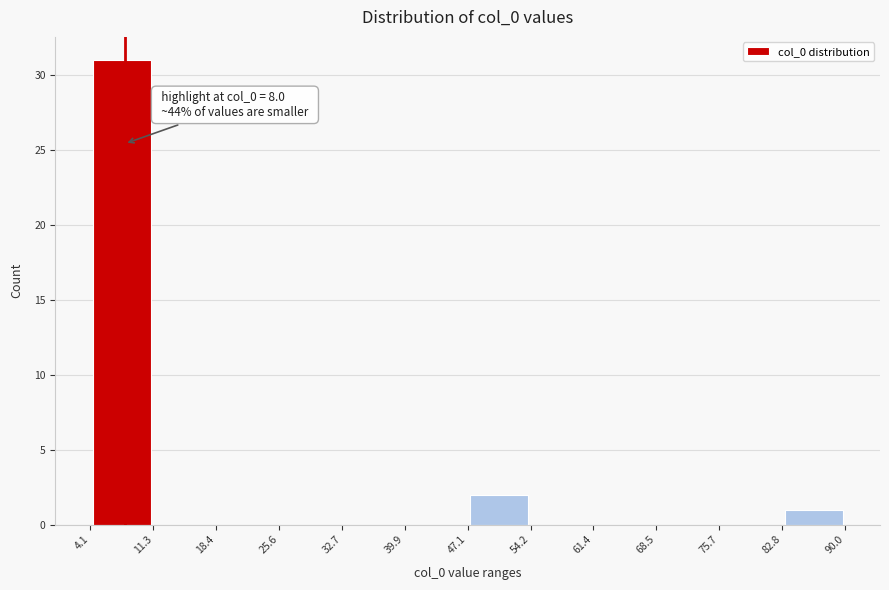

Which range on the x-axis has the tallest bar?

4.1 to 11.3